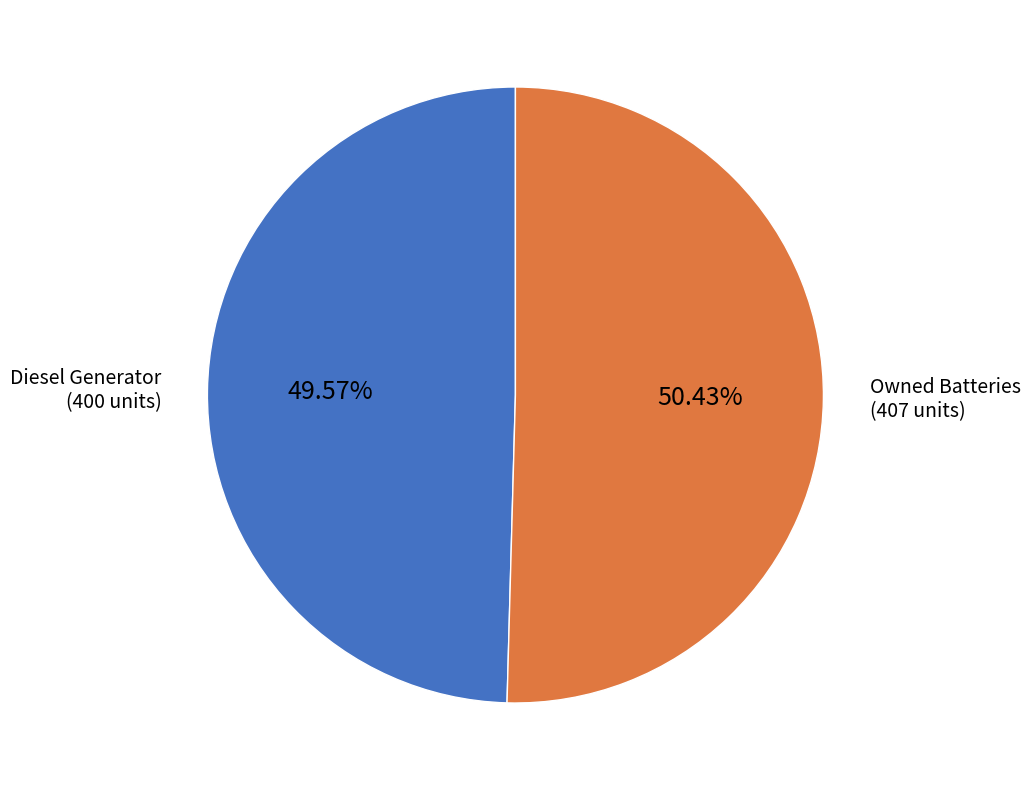

Is it true that Owned Batteries is 65% of the pie?

False